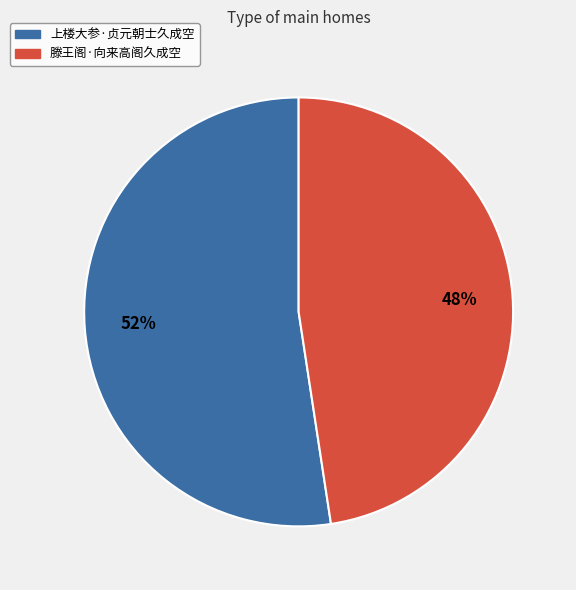

What is the ratio of the value at 滕王阁·向来高阁久成空 to the value at 上楼大参·贞元朝士久成空?

0.9